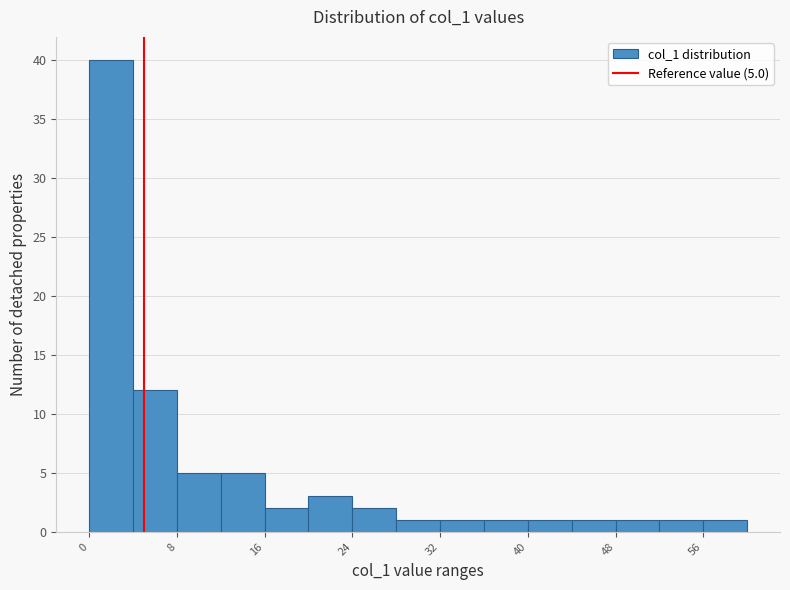

Which range on the x-axis has the tallest bar?

0 to 4